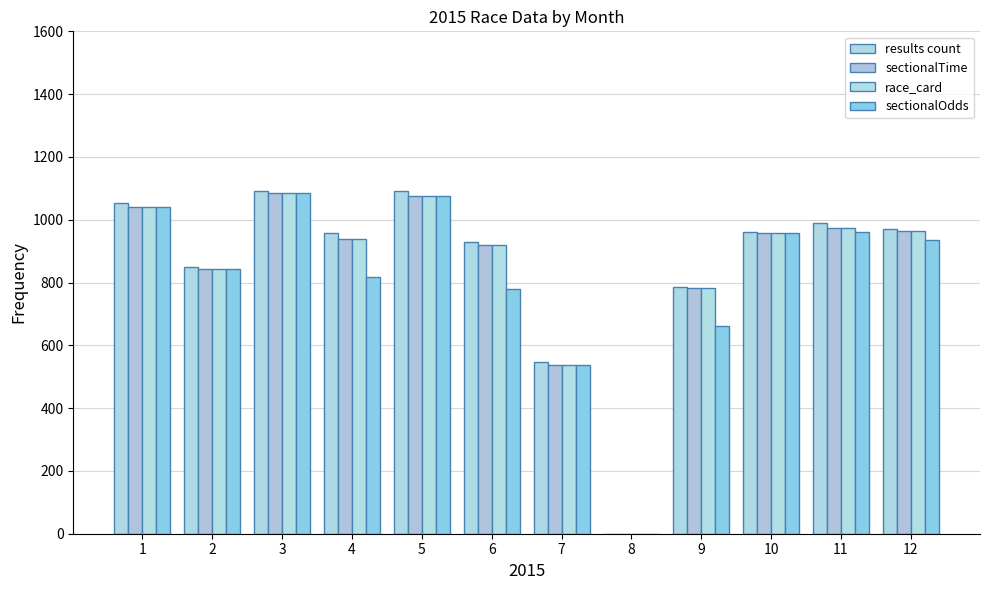

The value of race_card at 10 is 279. True or false?

False